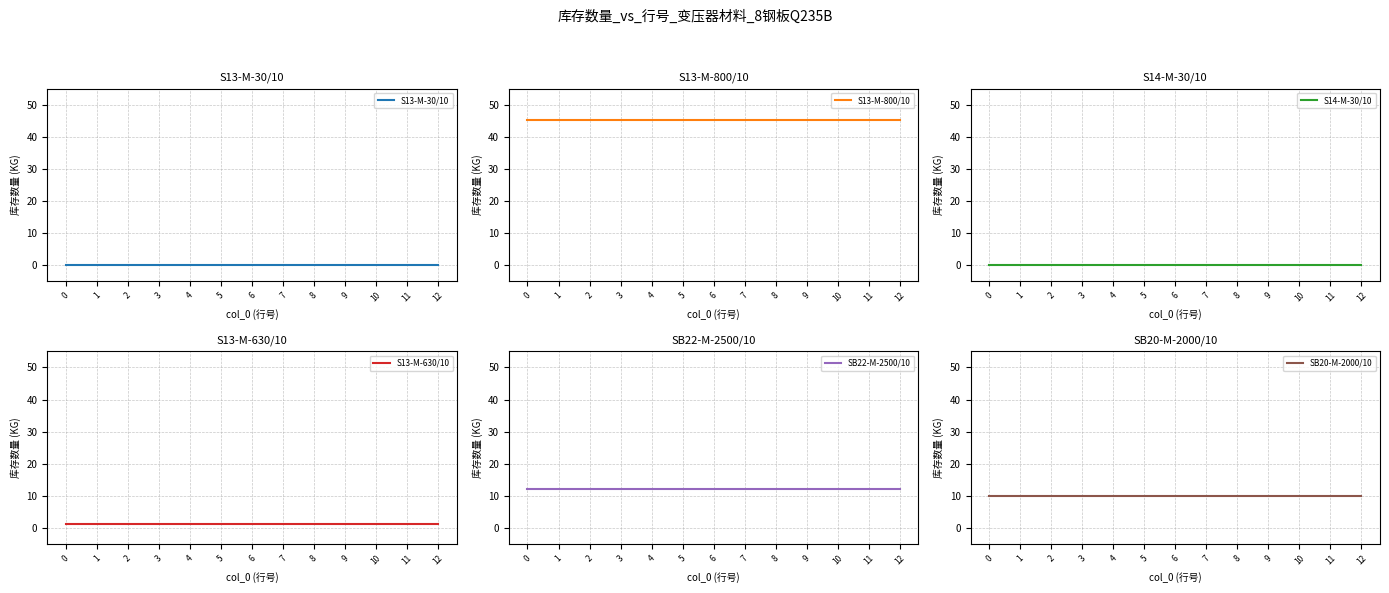

What are all the series names shown in the legend?

S13-M-30/10, S13-M-800/10, S14-M-30/10, S13-M-630/10, SB22-M-2500/10, SB20-M-2000/10